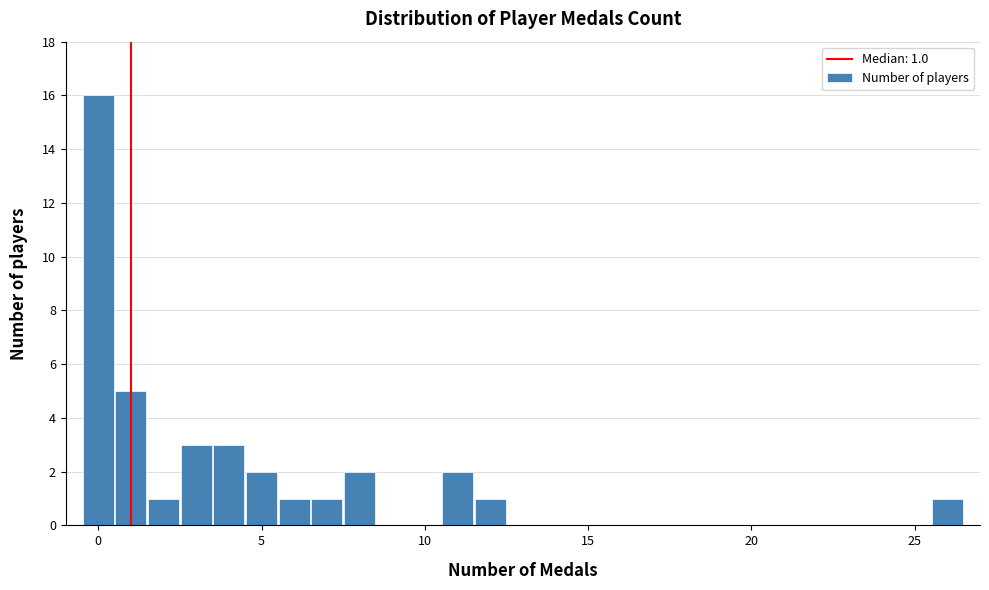

Around what value on the x-axis is the tallest bar? Give the approximate position of its centre, as read against the axis.

0.0